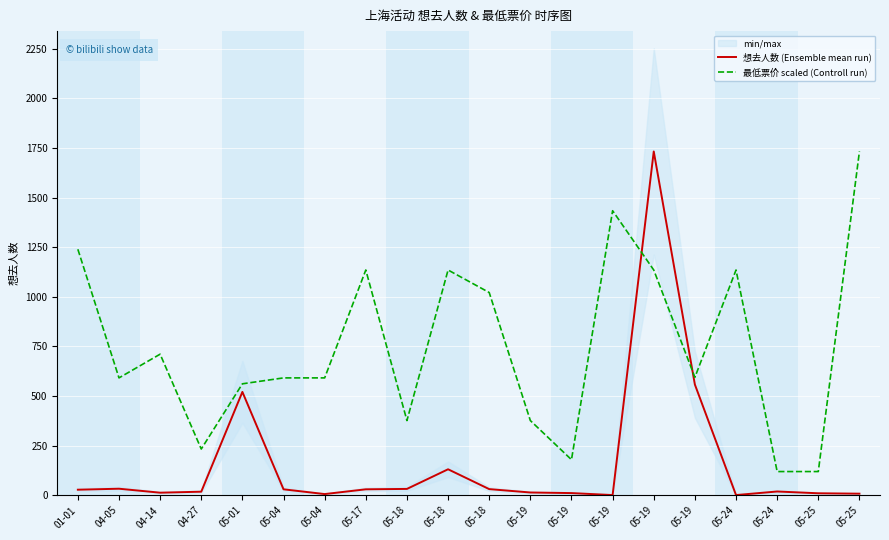

At which label does 最低票价 scaled (Controll run) first exceed 594?

01-01